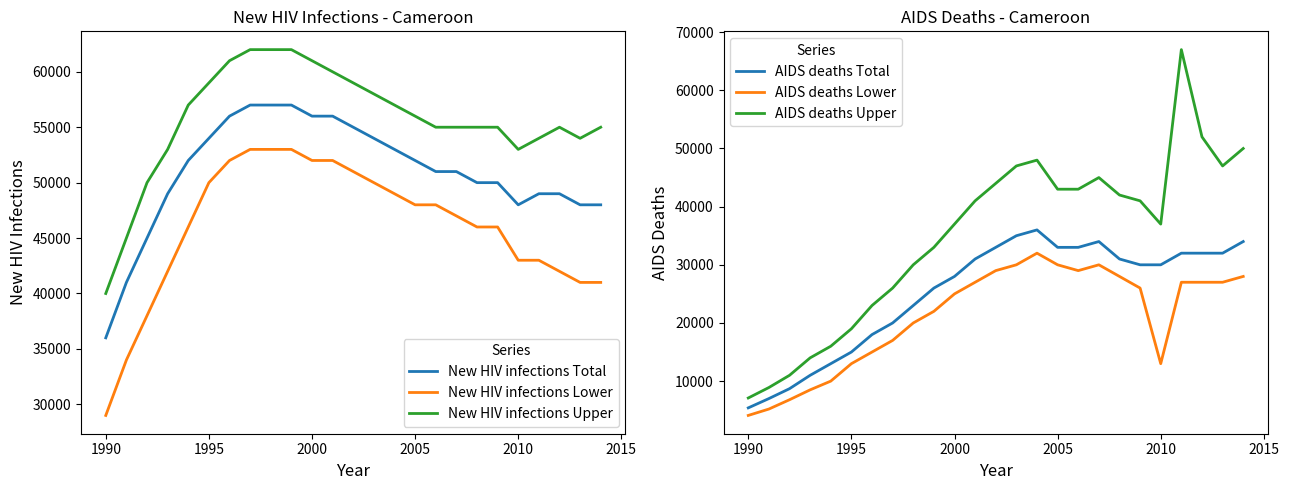

True or false: AIDS deaths Lower and AIDS deaths Upper cross at least once.

False